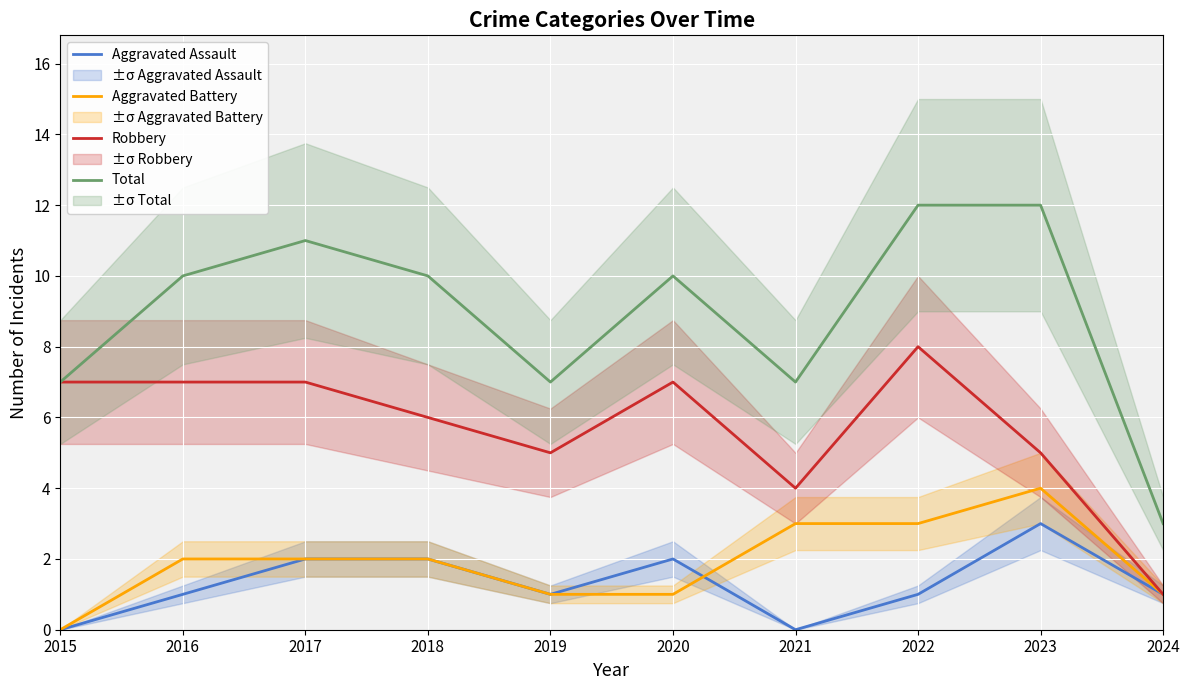

At which category is the sum across all series the highest?

2022